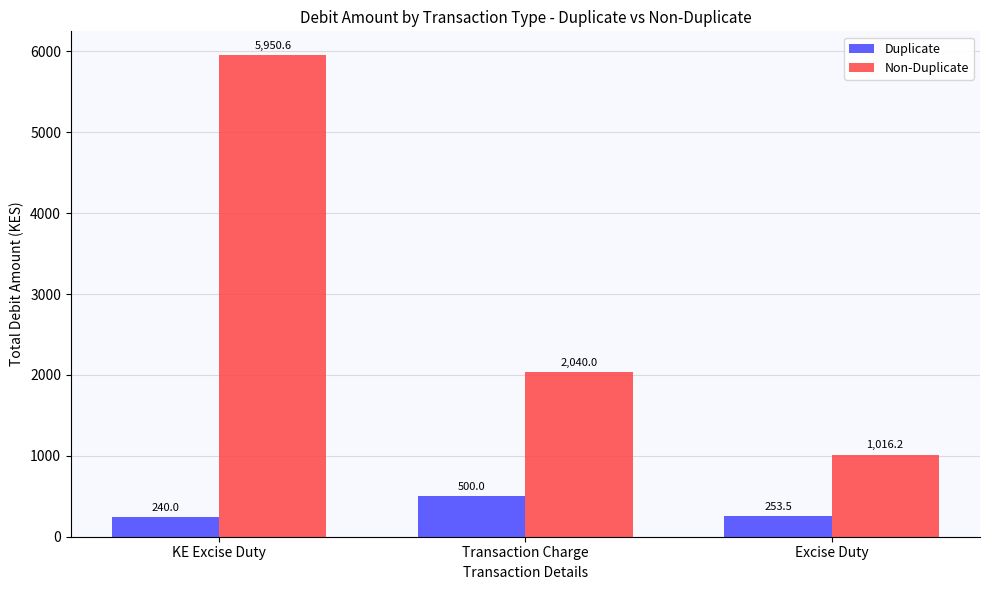

The Duplicate series shows 240.0 at KE Excise Duty. True or false?

True